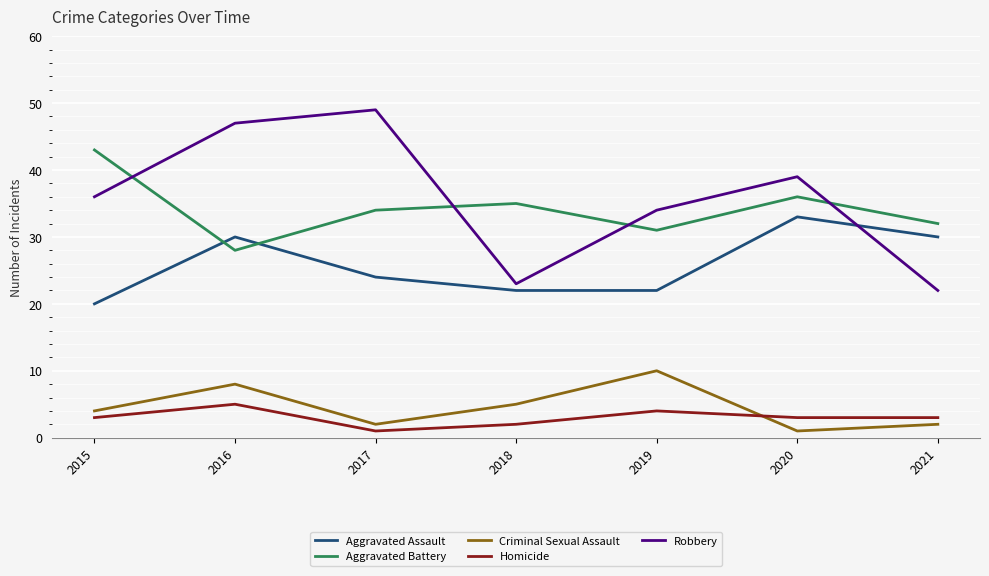

What is the total value across all series at 2017?

110